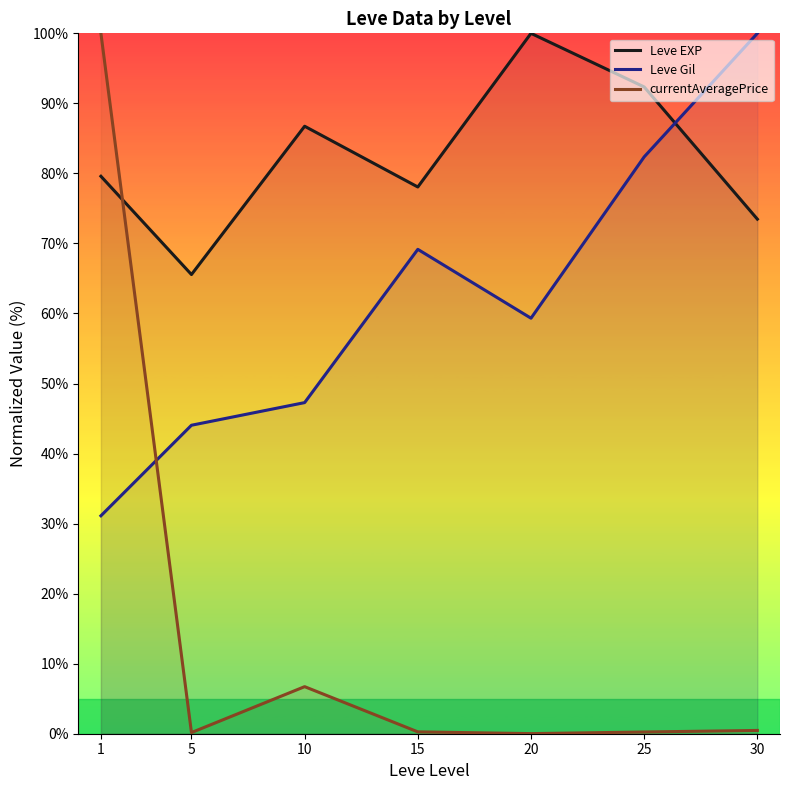

True or false: currentAveragePrice has more than 0 interior local peaks.

True